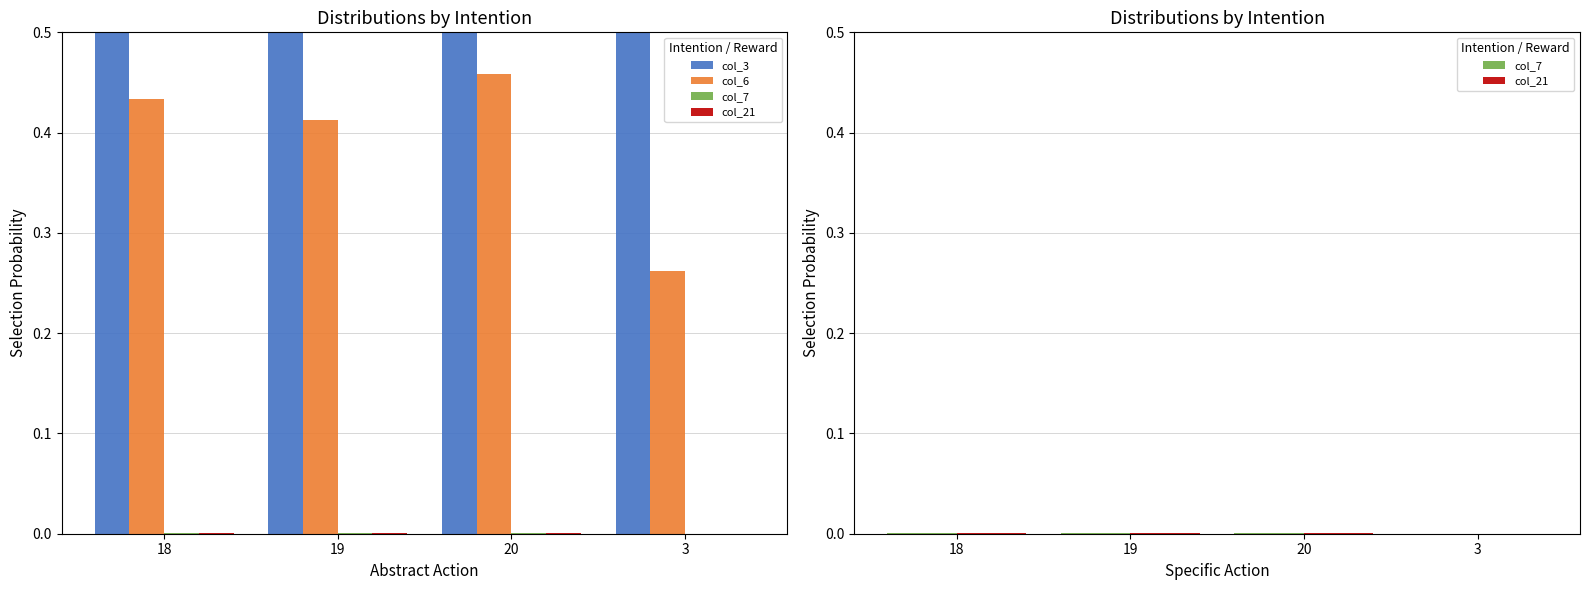

Between 18 and 3, which series saw the biggest shift?

col_3